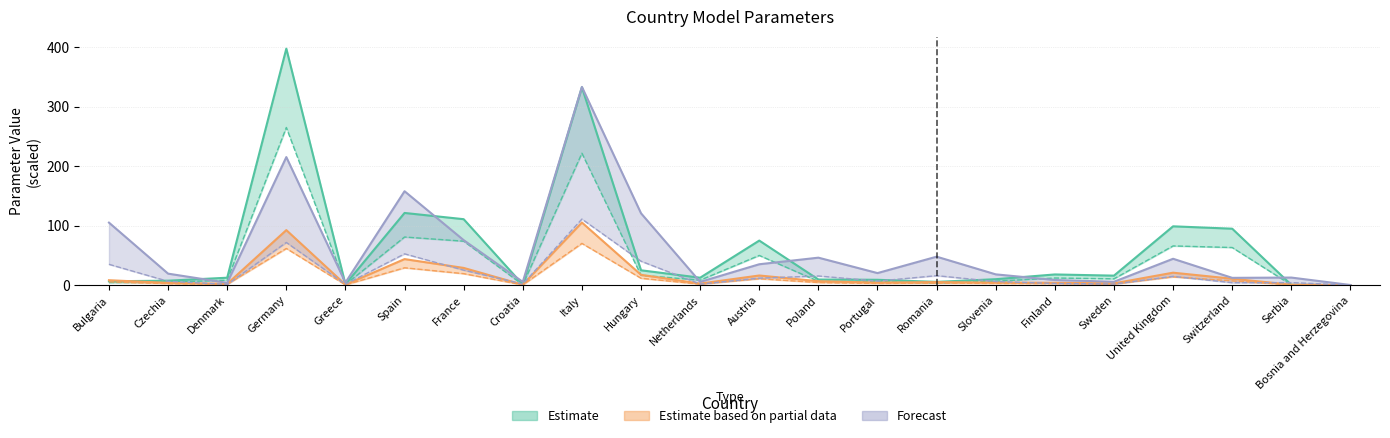

Reading left to right, list all the values displayed in this chart.

L k0: Bulgaria=6.5	Czechia=7.5	Denmark=12.5	Germany=398.0	Greece=1.5	Spain=121.5	France=111.0	Croatia=1.0	Italy=333.0	Hungary=25.0	Netherlands=12.5	Austria=75.0	Poland=9.5	Portugal=9.0	Romania=5.5	Slovenia=10.0	Finland=18.0	Sweden=16.0	United Kingdom=99.0	Switzerland=95.0	Serbia=0.5	Bosnia and Herzegovina=0.0
L k1: Bulgaria=5.5	Czechia=2.5	Denmark=1.5	Germany=61.7	Greece=0.5	Spain=29.2	France=19.3	Croatia=0.5	Italy=70.3	Hungary=11.6	Netherlands=1.7	Austria=10.8	Poland=4.4	Portugal=2.8	Romania=3.4	Slovenia=2.8	Finland=2.6	Sweden=2.0	United Kingdom=14.0	Switzerland=7.2	Serbia=0.5	Bosnia and Herzegovina=0.0
Q k0: Bulgaria=4.3	Czechia=5.0	Denmark=8.3	Germany=265.3	Greece=1.0	Spain=81.0	France=74.0	Croatia=0.7	Italy=222.0	Hungary=16.7	Netherlands=8.3	Austria=50.0	Poland=6.3	Portugal=6.0	Romania=3.7	Slovenia=6.7	Finland=12.0	Sweden=10.7	United Kingdom=66.0	Switzerland=63.3	Serbia=0.3	Bosnia and Herzegovina=0.0
Q k1: Bulgaria=8.3	Czechia=3.8	Denmark=2.2	Germany=92.6	Greece=0.8	Spain=43.8	France=29.0	Croatia=0.7	Italy=105.4	Hungary=17.4	Netherlands=2.6	Austria=16.2	Poland=6.6	Portugal=4.3	Romania=5.1	Slovenia=4.3	Finland=3.9	Sweden=3.0	United Kingdom=21.0	Switzerland=10.8	Serbia=0.8	Bosnia and Herzegovina=0.0
Q k2: Bulgaria=105.2	Czechia=19.4	Denmark=3.9	Germany=215.5	Greece=4.3	Spain=158.1	France=75.7	Croatia=5.5	Italy=333.6	Hungary=120.9	Netherlands=5.5	Austria=35.2	Poland=46.2	Portugal=20.3	Romania=47.9	Slovenia=18.1	Finland=8.6	Sweden=5.7	United Kingdom=44.4	Switzerland=12.3	Serbia=12.8	Bosnia and Herzegovina=0.3